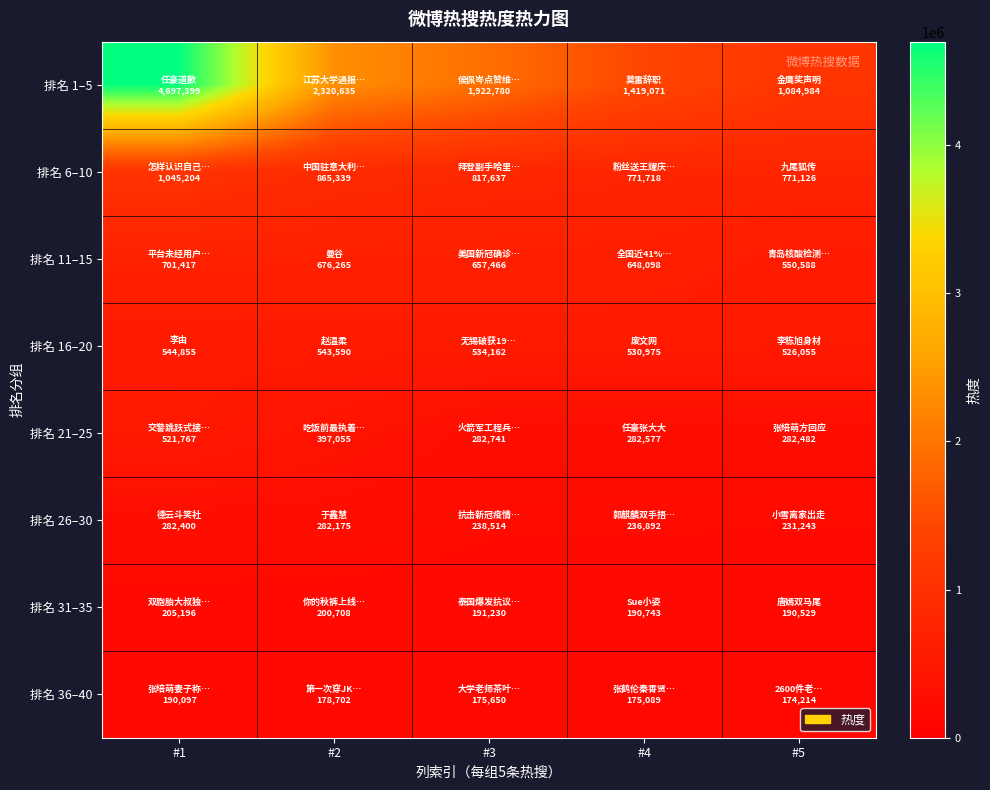

At how many categories does at least one series exceed 3393126?

1